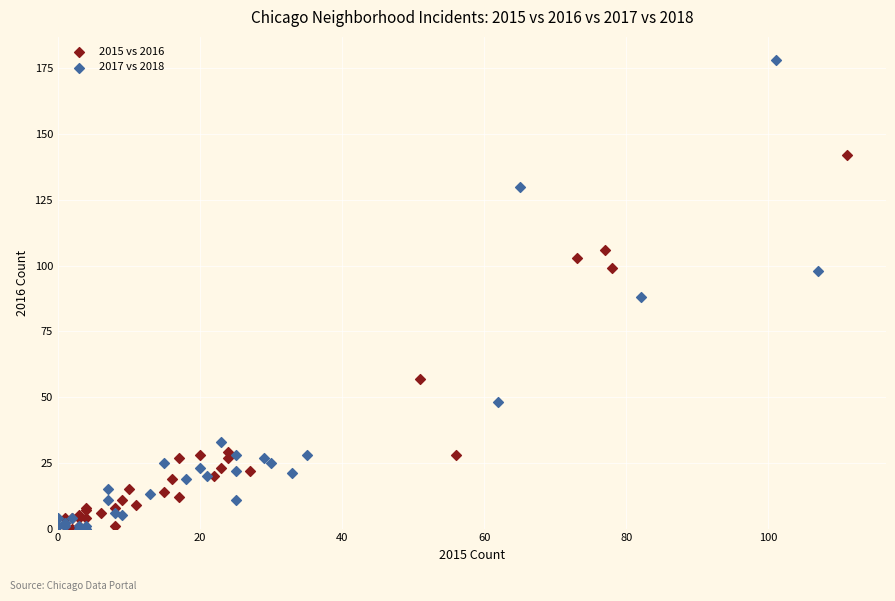

Which series has the widest spread of Y values?

2017 vs 2018